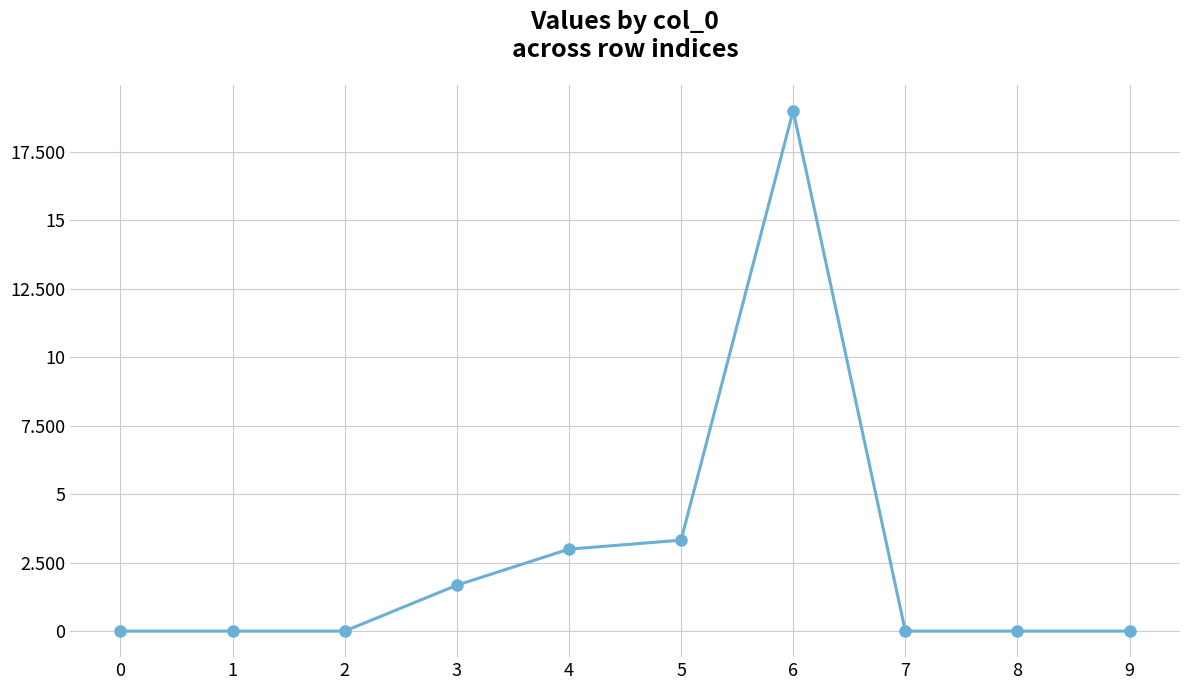

Reading left to right, what are all the values shown in this chart?

0=0.0	1=0.0	2=0.0	3=1.7	4=3.0	5=3.3	6=19.0	7=0.0	8=0.0	9=0.0